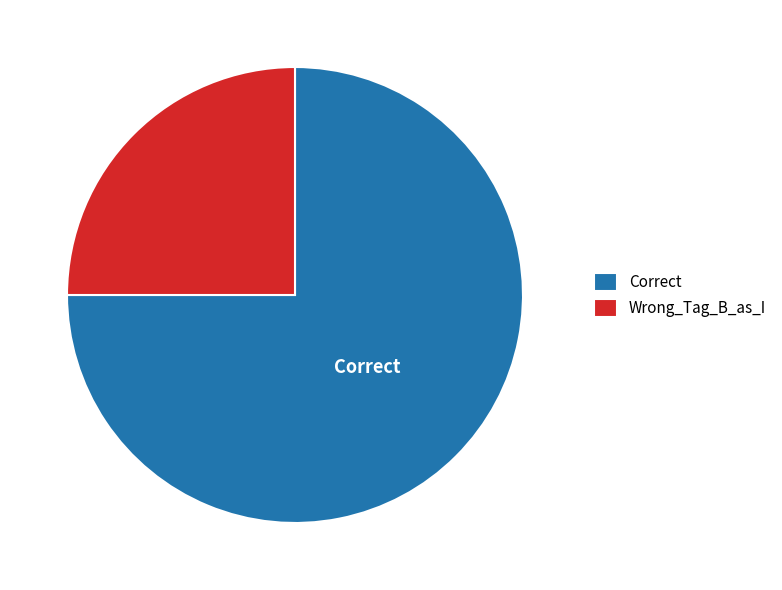

Which has a higher value, Correct or Wrong_Tag_B_as_I?

Correct